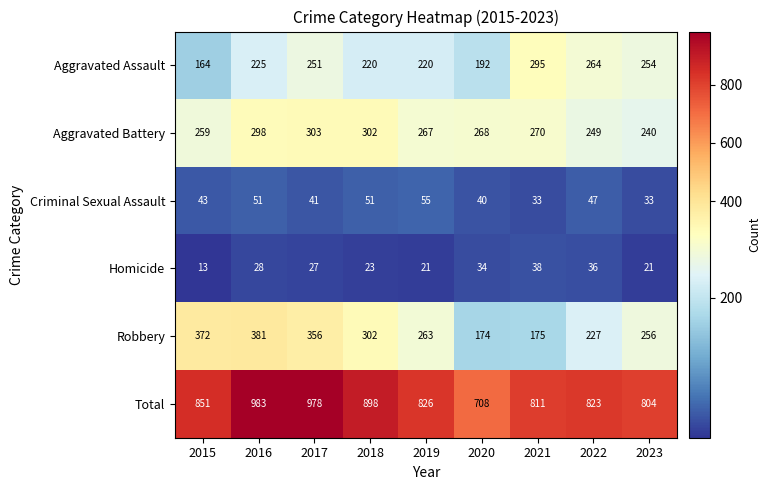

Which series changed the most between 2019 and 2023?

Aggravated Assault